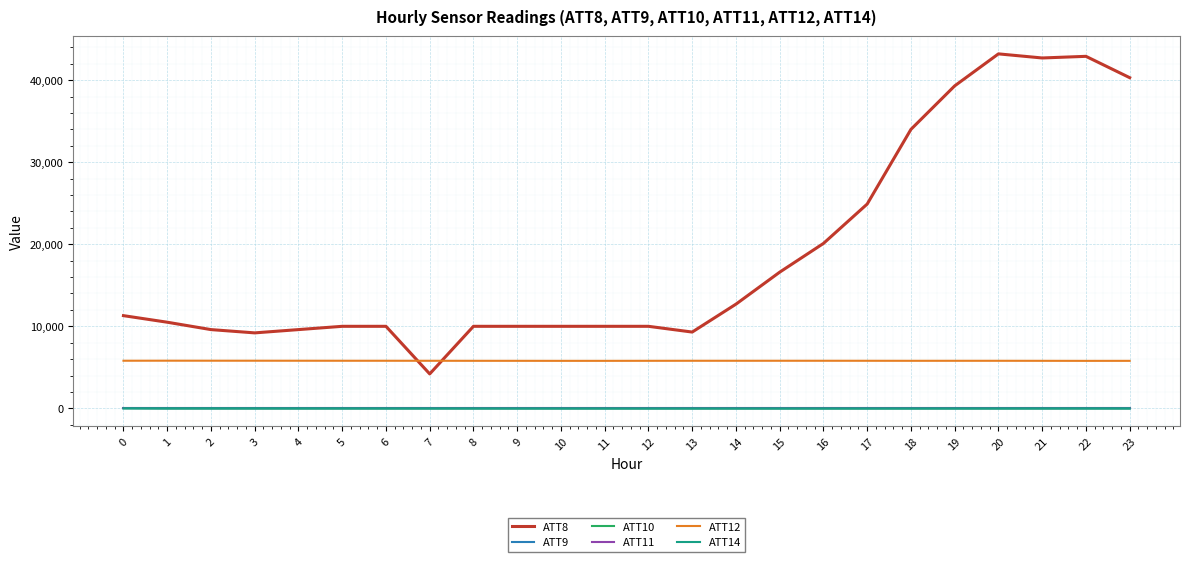

Which series has the largest total across all categories?

ATT8